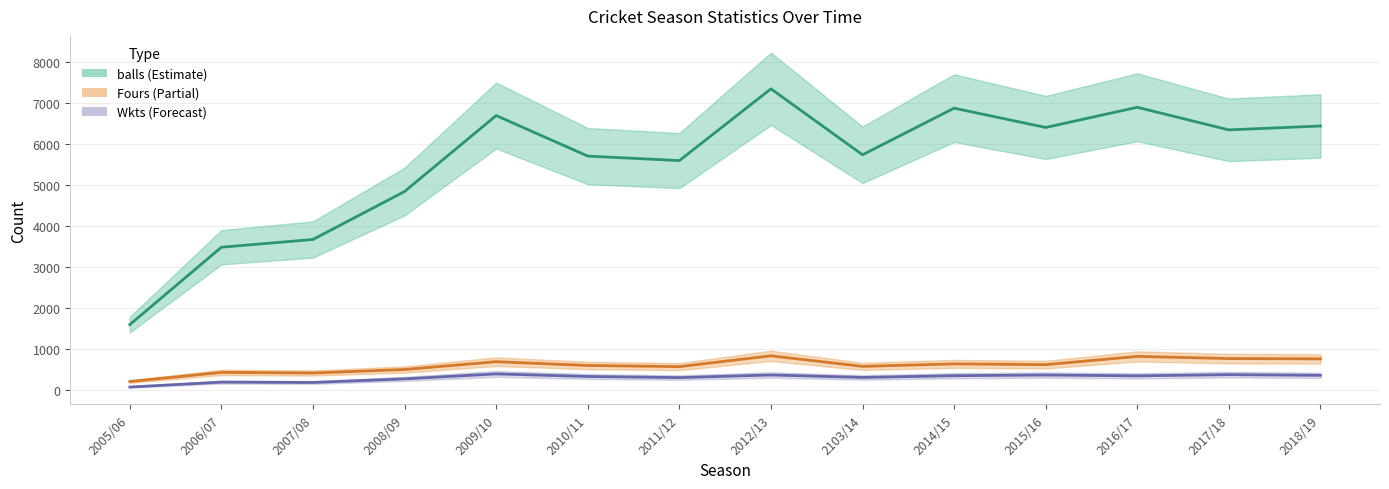

Does the chart have visible grid lines?

Yes